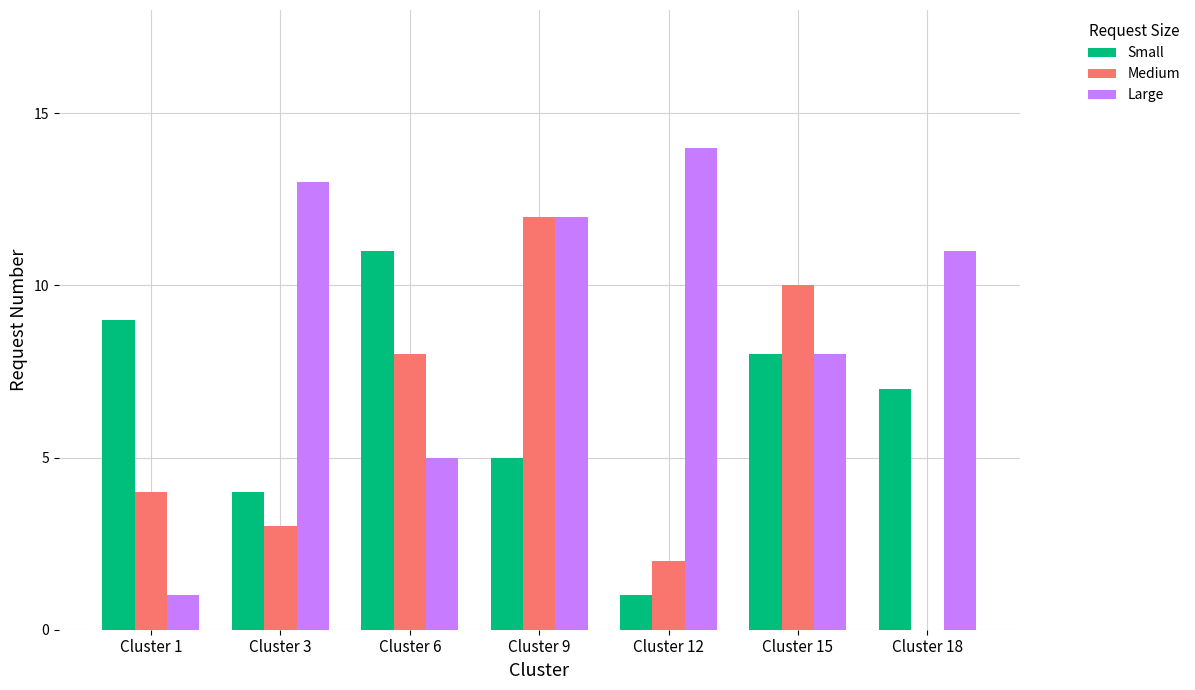

How many groups of bars are there?

7